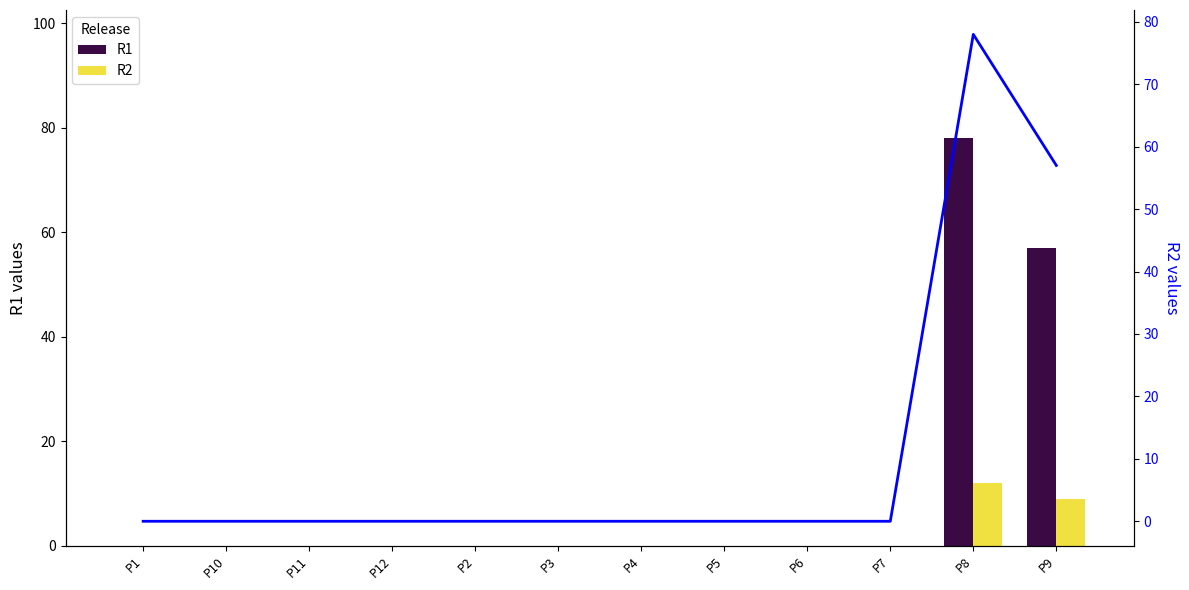

How many data points in R1 are above 0?

2